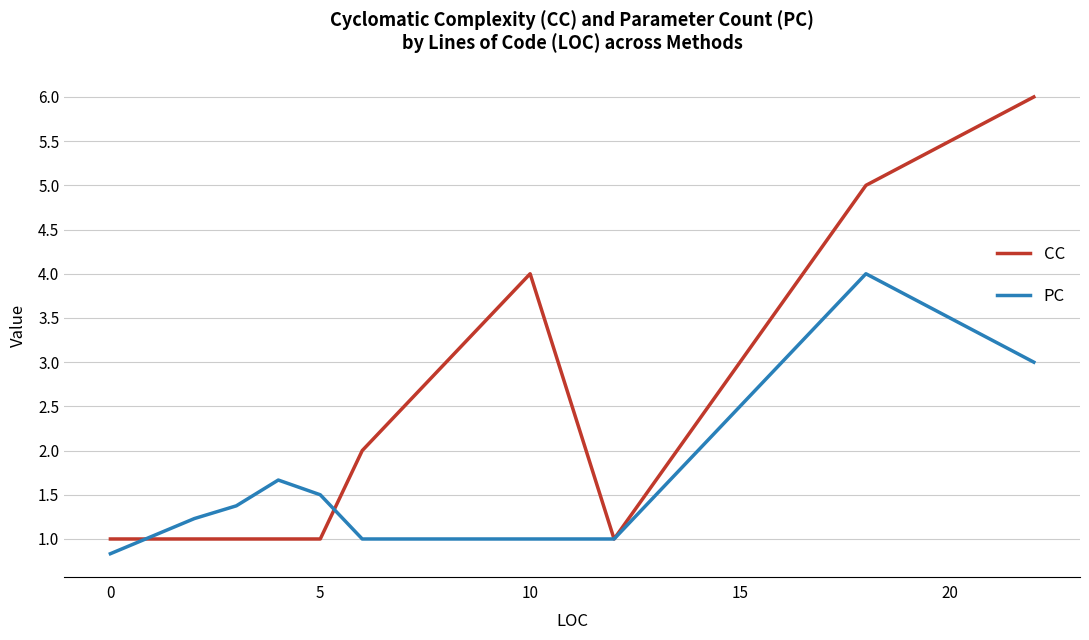

Which series has the widest spread of values?

CC